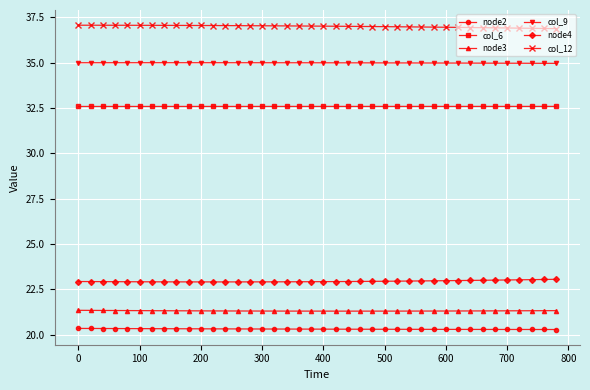

Which series has the largest total across all categories?

col_12